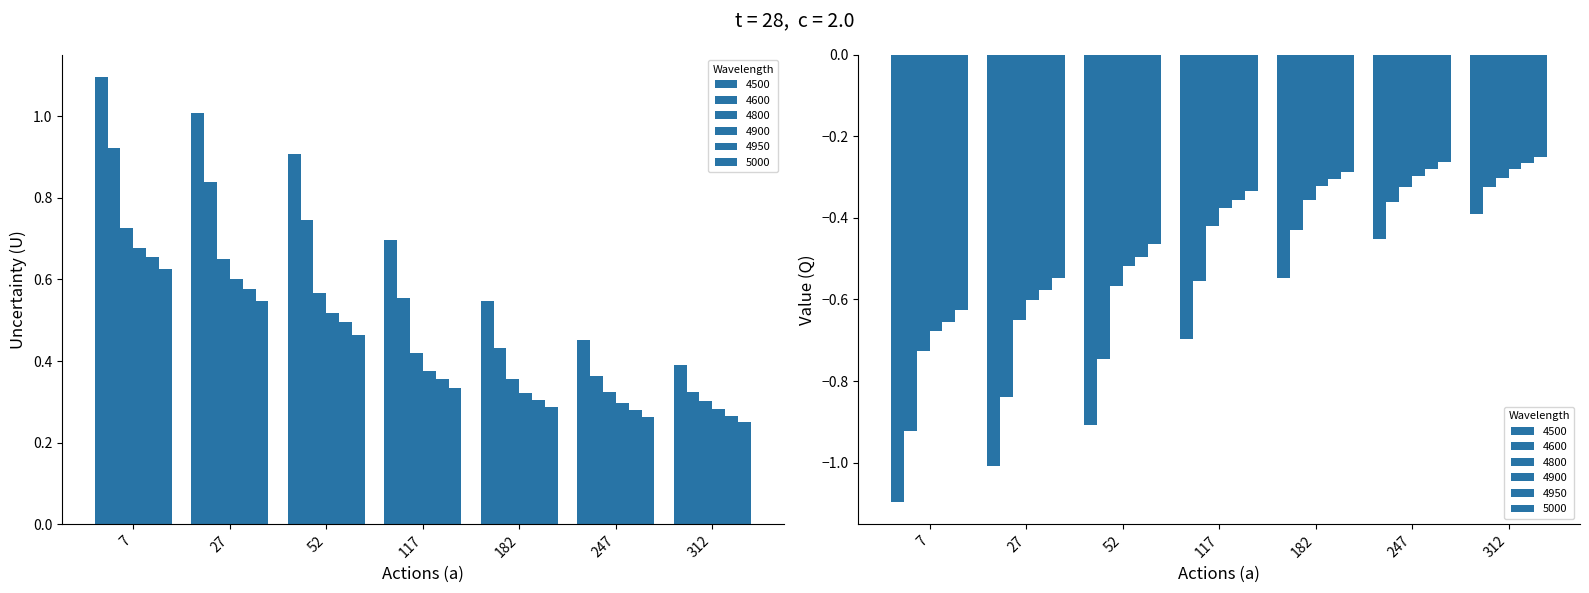

At which label does 4800 reach its peak?

7